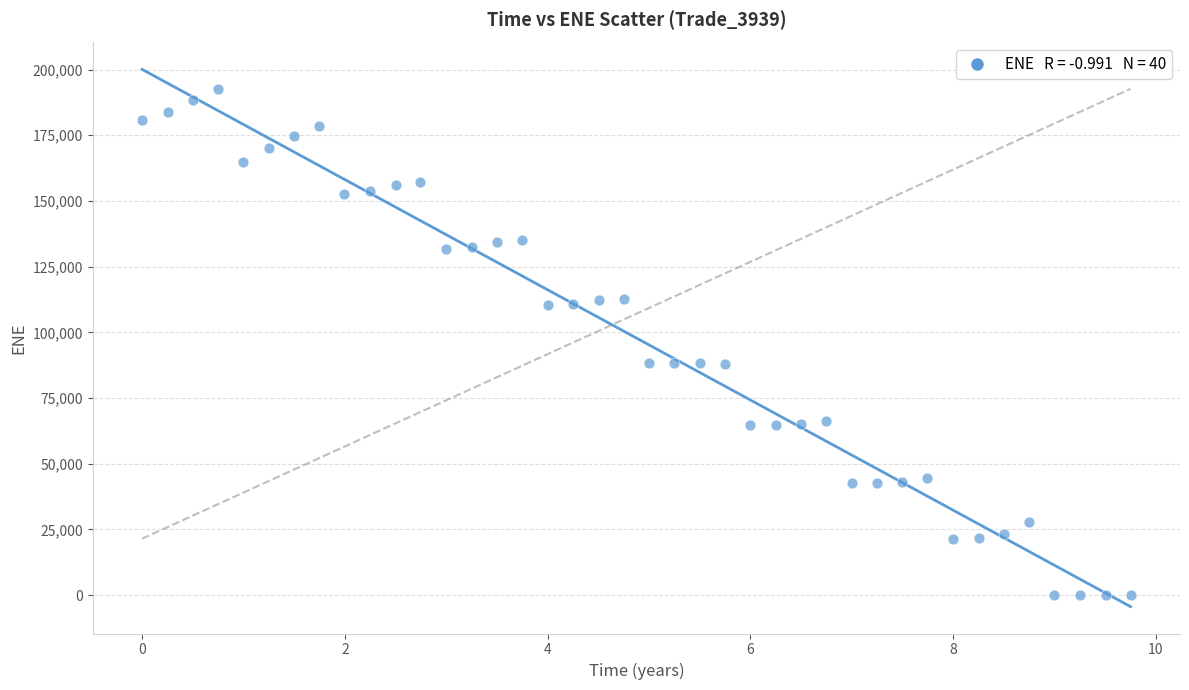

What is the range of X values (max minus min)?

9.7